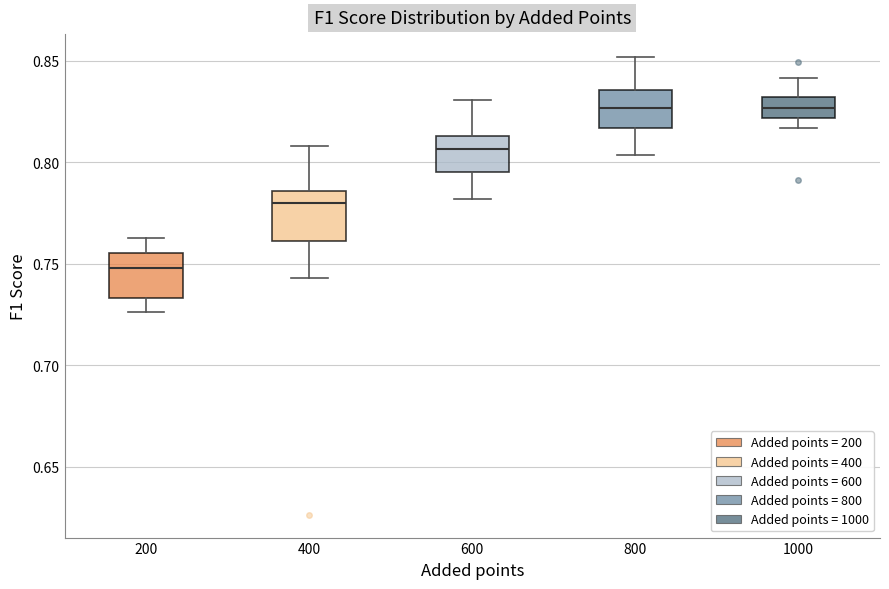

Reading left to right, read every box against the y-axis: the position of its median line, the range the box covers, and the ends of its whiskers. The values are not printed on the chart, so give them approximately, as read against the axis.

200: median 0.750, box 0.735 to 0.755, whiskers 0.725 to 0.765
400: median 0.780, box 0.760 to 0.785, whiskers 0.745 to 0.810
600: median 0.805, box 0.795 to 0.815, whiskers 0.780 to 0.830
800: median 0.825, box 0.815 to 0.835, whiskers 0.805 to 0.850
1000: median 0.825, box 0.820 to 0.830, whiskers 0.815 to 0.840